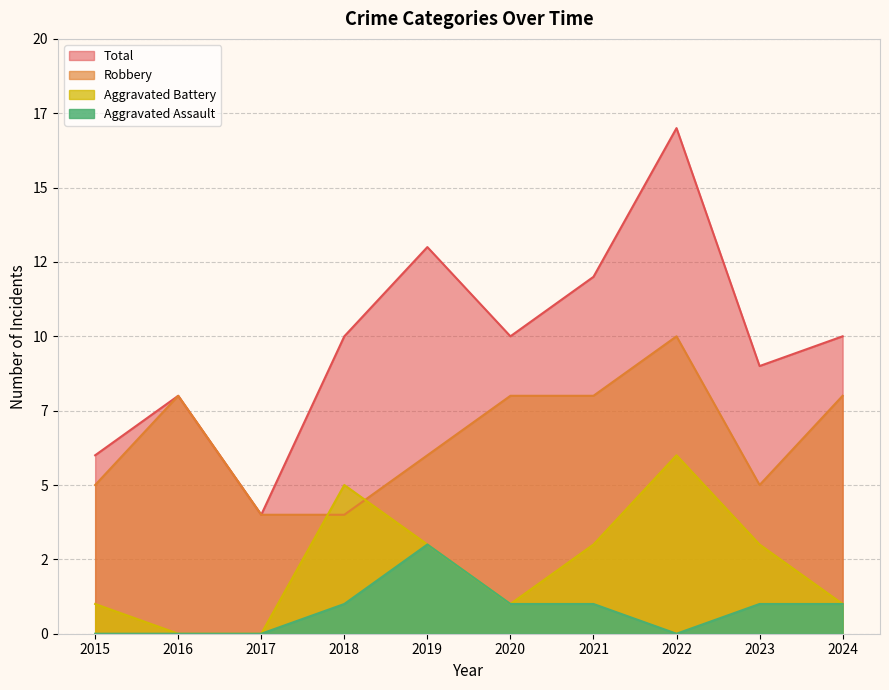

What is the greatest value displayed?

17